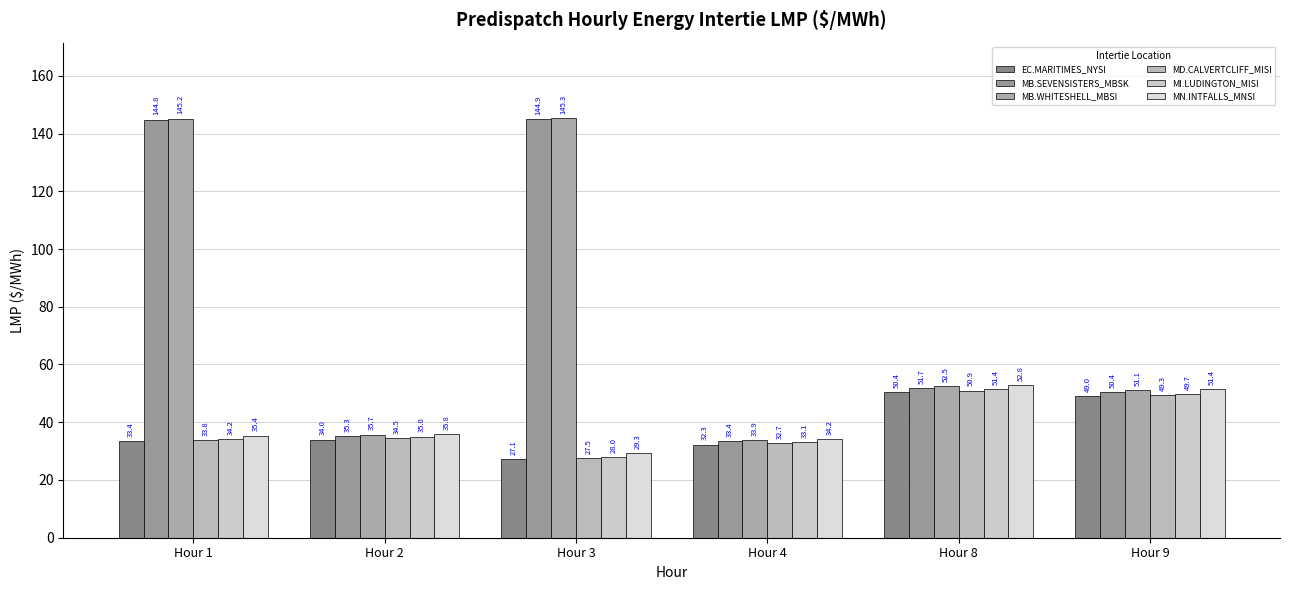

Is it true that MI.LUDINGTON_MISI equals 26.8 at Hour 9?

False